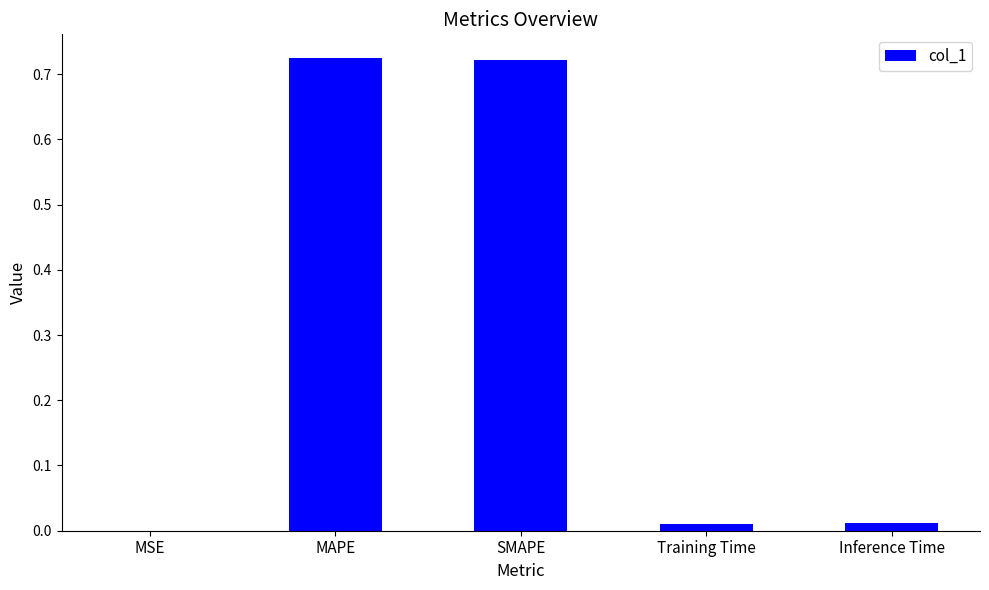

What is the sum of the values at MAPE and SMAPE?

1.4